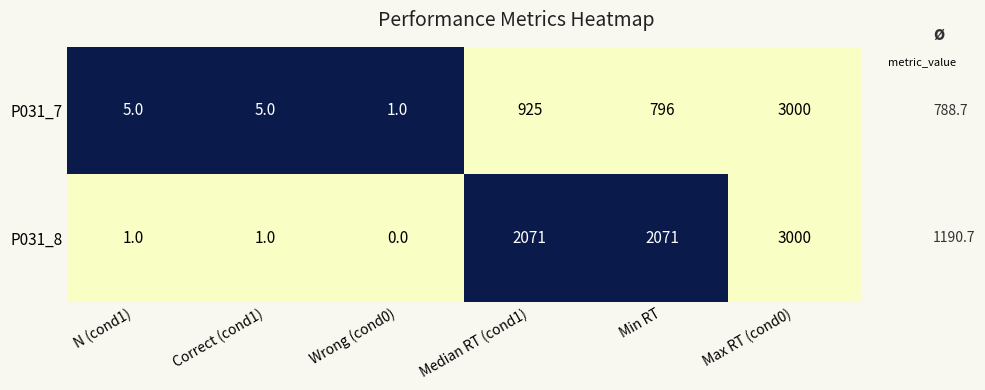

What is the difference between the highest and lowest values at Median RT (cond1)?

1146